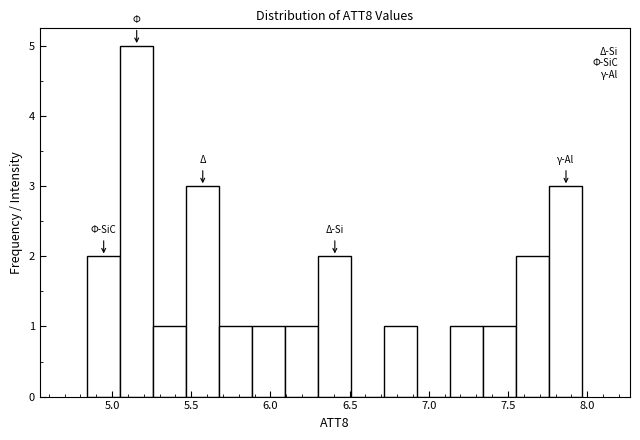

Reading left to right, transcribe this chart: for each bar, give the range it covers on the x-axis and its height. Neither the bar edges nor the heights are printed on the chart, so give them approximately, as read against the axes.

4.85 to 5.05: 2
5.05 to 5.25: 5
5.25 to 5.45: 1
5.45 to 5.70: 3
5.70 to 5.90: 1
5.90 to 6.10: 1
6.10 to 6.30: 1
6.30 to 6.50: 2
6.50 to 6.70: 0
6.70 to 6.95: 1
6.95 to 7.15: 0
7.15 to 7.35: 1
7.35 to 7.55: 1
7.55 to 7.75: 2
7.75 to 7.95: 3